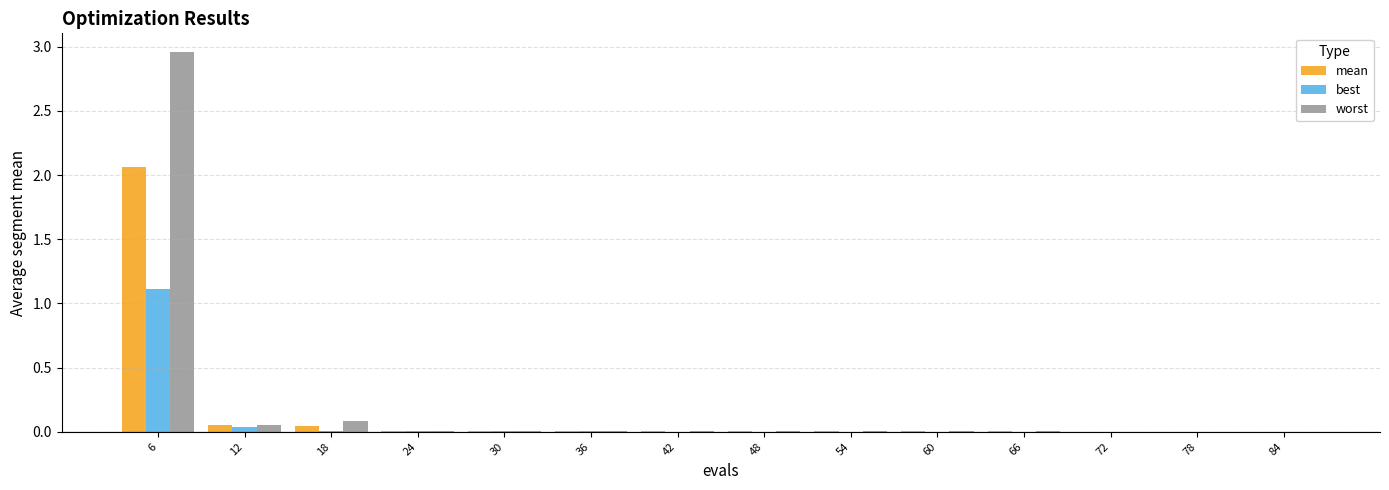

What is the sum of all best values?

1.2